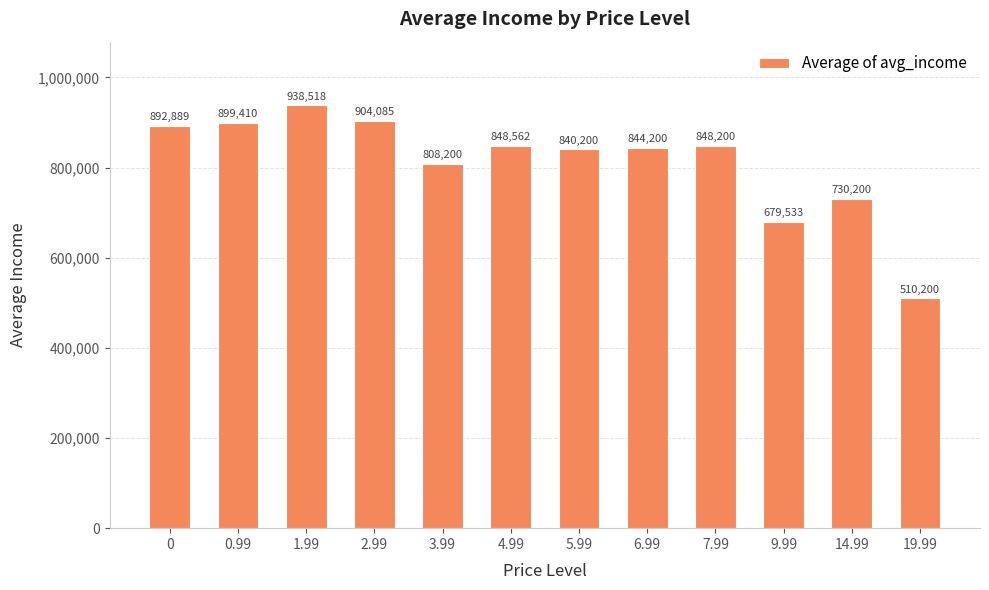

Is it true that the value at 14.99 is 730200.0?

True